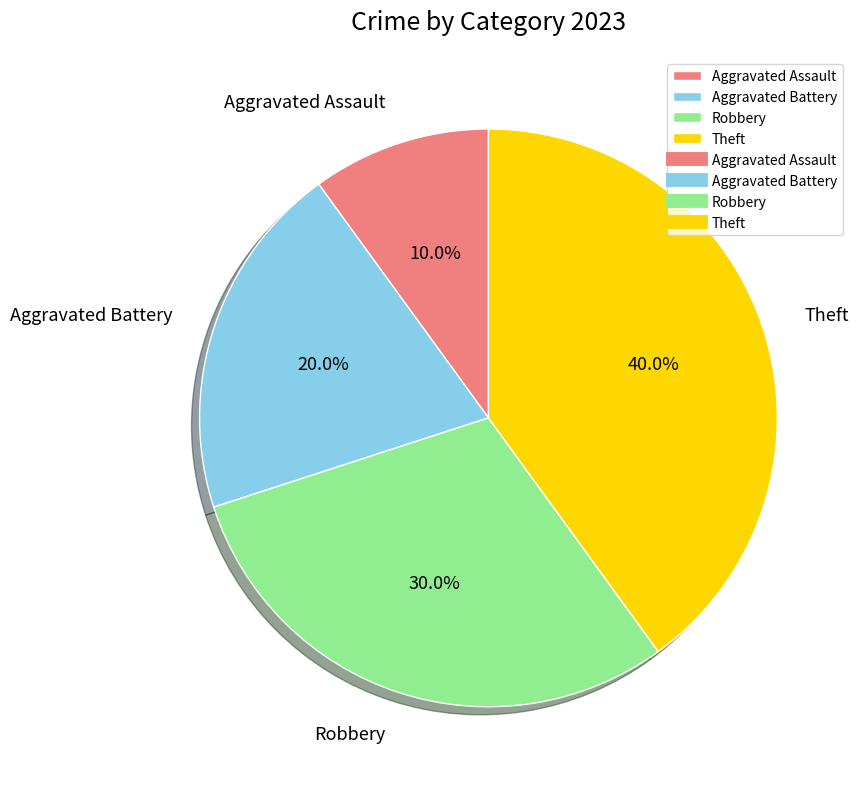

What is the largest slice in the pie chart?

Theft